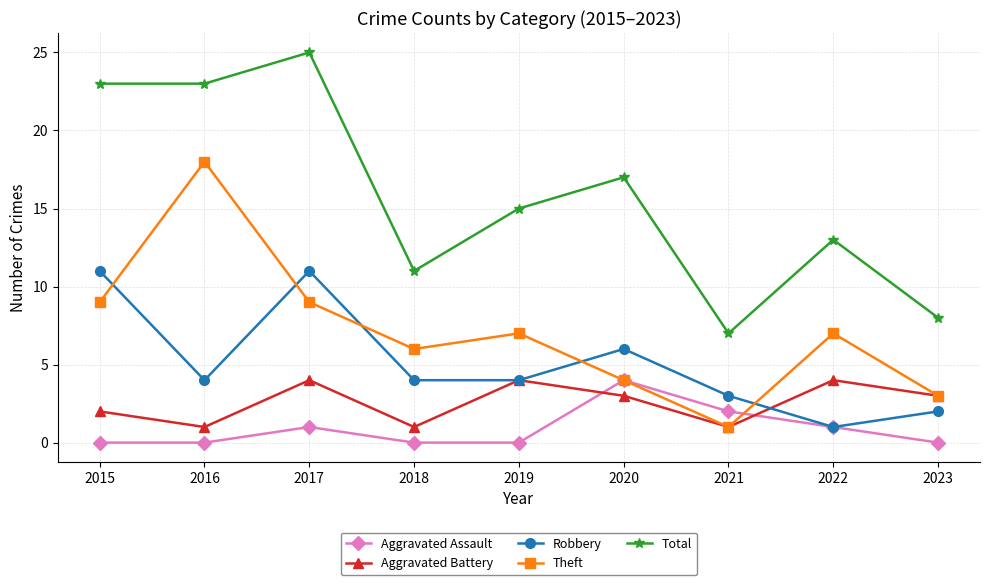

At which category is the sum across all series the highest?

2017